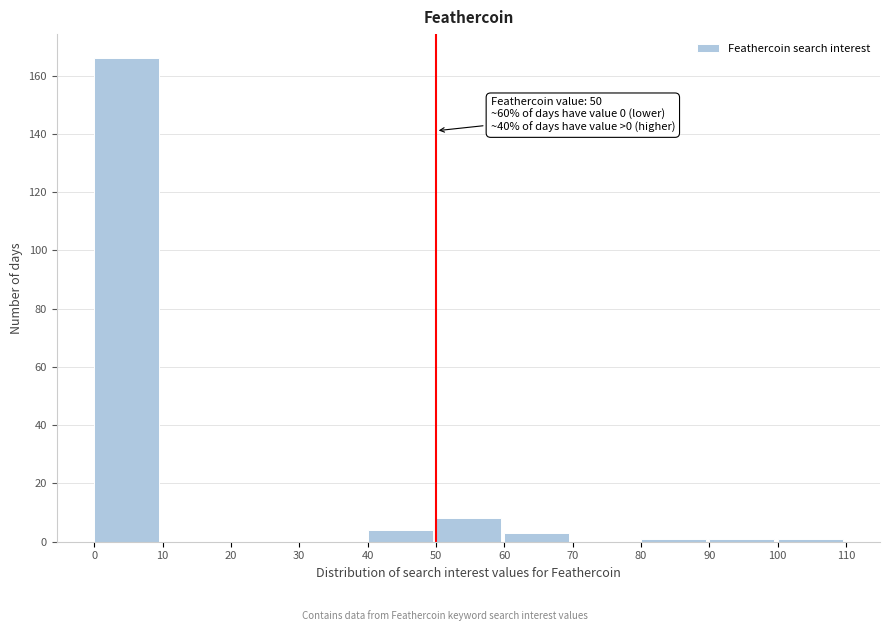

Over which range of the x-axis is the bar tallest?

0 to 10